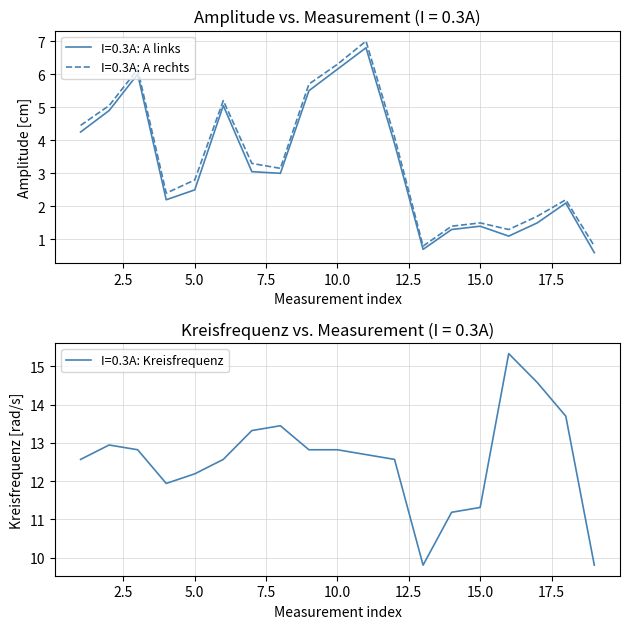

Reading left to right, what are all the values shown in this chart?

I = 0.3A: A links: 4.2	4.9	6.0	2.2	2.5	5.0	3.0	3.0	5.5	6.2	6.8	3.9	0.7	1.3	1.4	1.1	1.5	2.1	0.6
I = 0.3A: A rechts: 4.5	5.0	6.2	2.4	2.8	5.2	3.3	3.1	5.7	6.3	7.0	4.1	0.8	1.4	1.5	1.3	1.7	2.2	0.8
I = 0.3A: Kreisfrequenz: 12.6	12.9	12.8	11.9	12.2	12.6	13.3	13.4	12.8	12.8	12.7	12.6	9.8	11.2	11.3	15.3	14.6	13.7	9.8